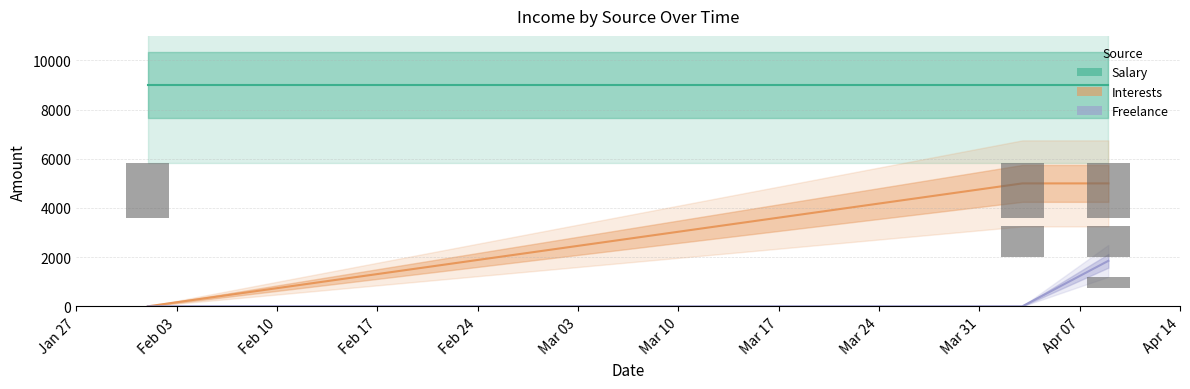

At Apr 07, list the series in order from largest to smallest.

Salary, Interests, Freelance